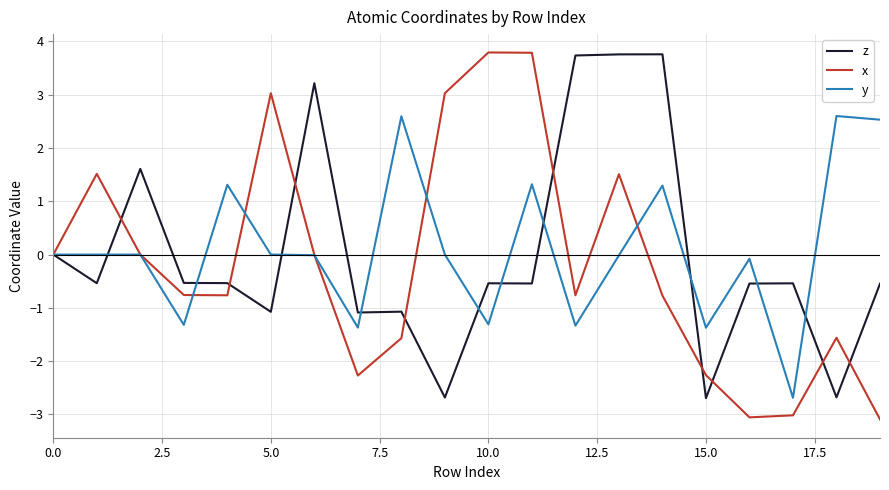

Which series has the widest spread of values?

x